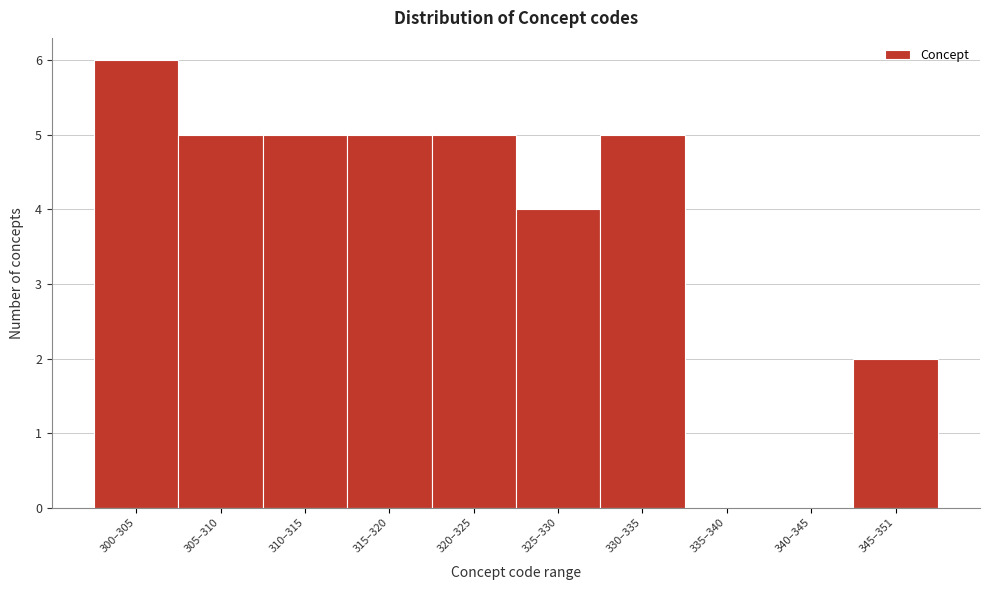

Reading left to right, extract all data points from this chart.

300–305=6	305–310=5	310–315=5	315–320=5	320–325=5	325–330=4	330–335=5	335–340=0	340–345=0	345–351=2